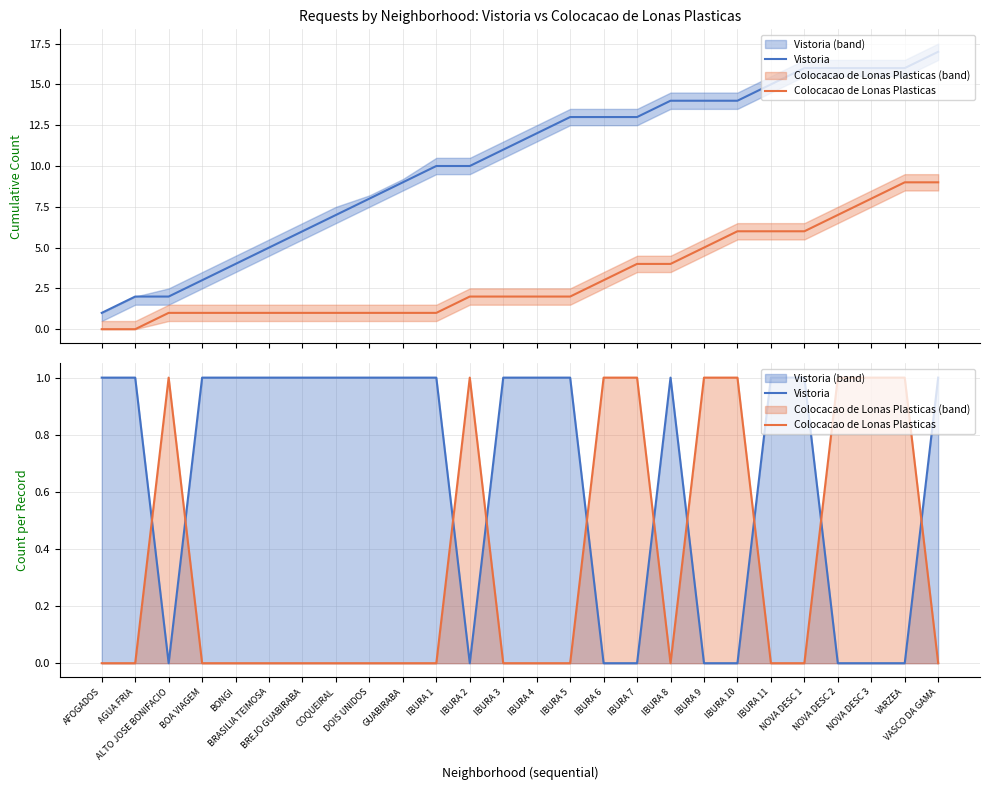

What is the highest value of the Vistoria series?

1